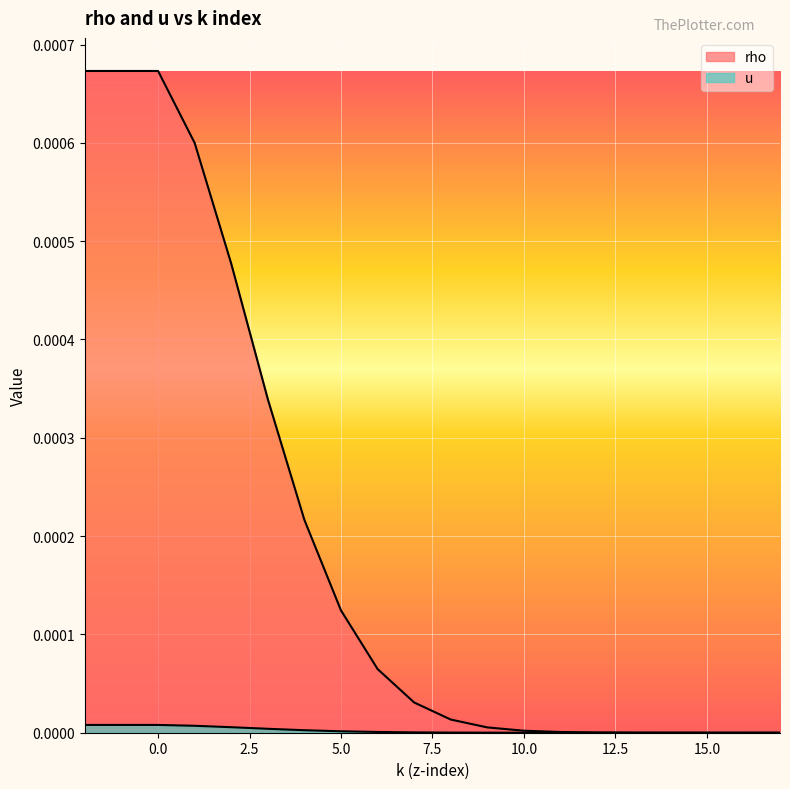

Which category has the highest value across all series?

-2